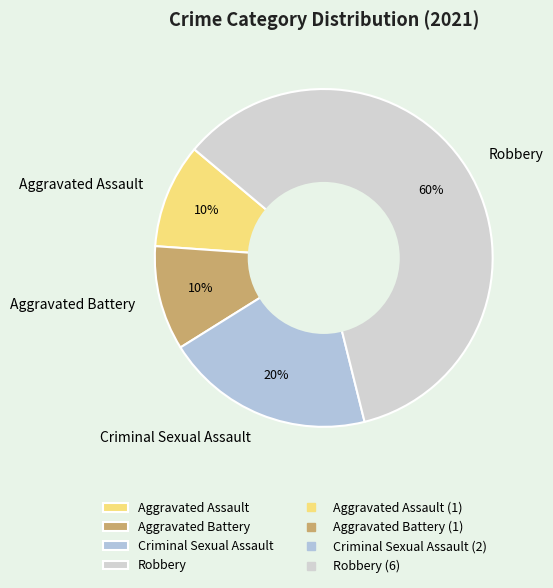

Which category accounts for the majority?

Robbery